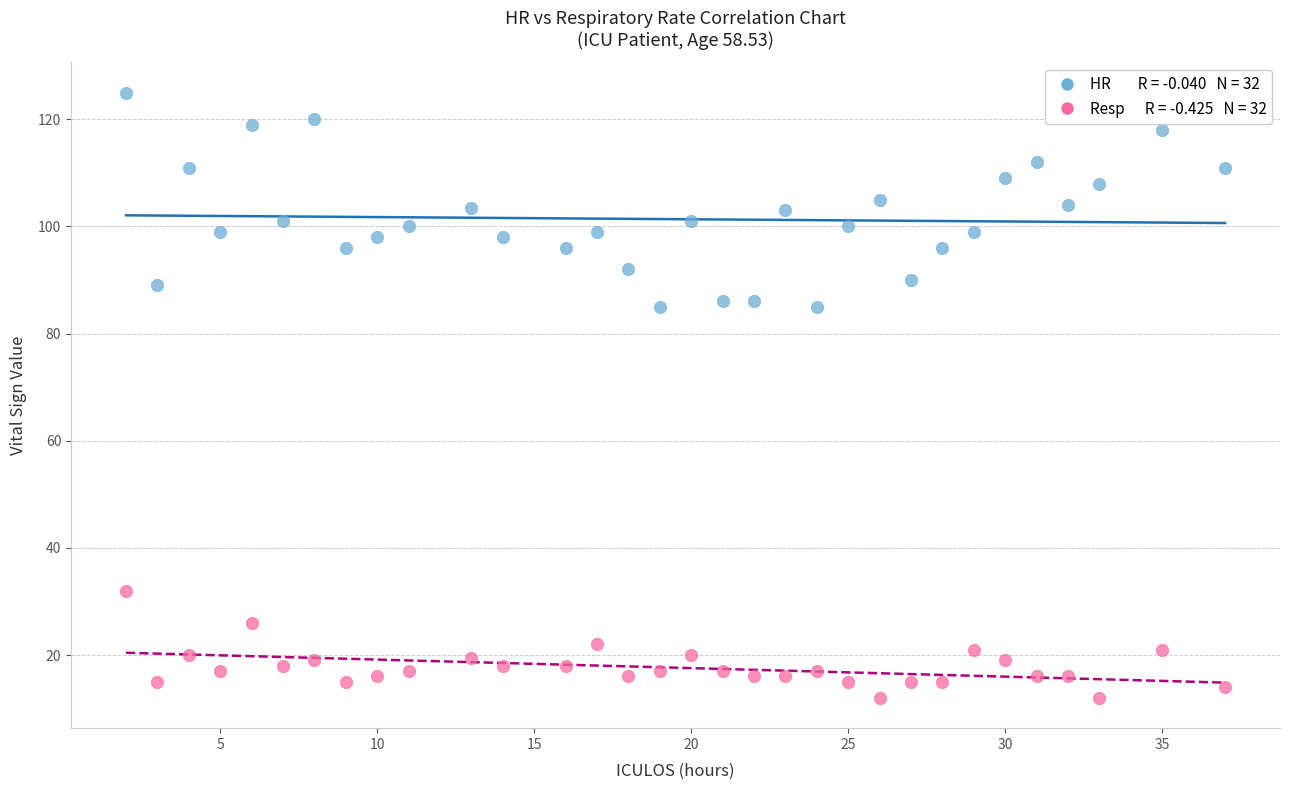

Across all data points, what is the range of Y values (max minus min)?

113.0